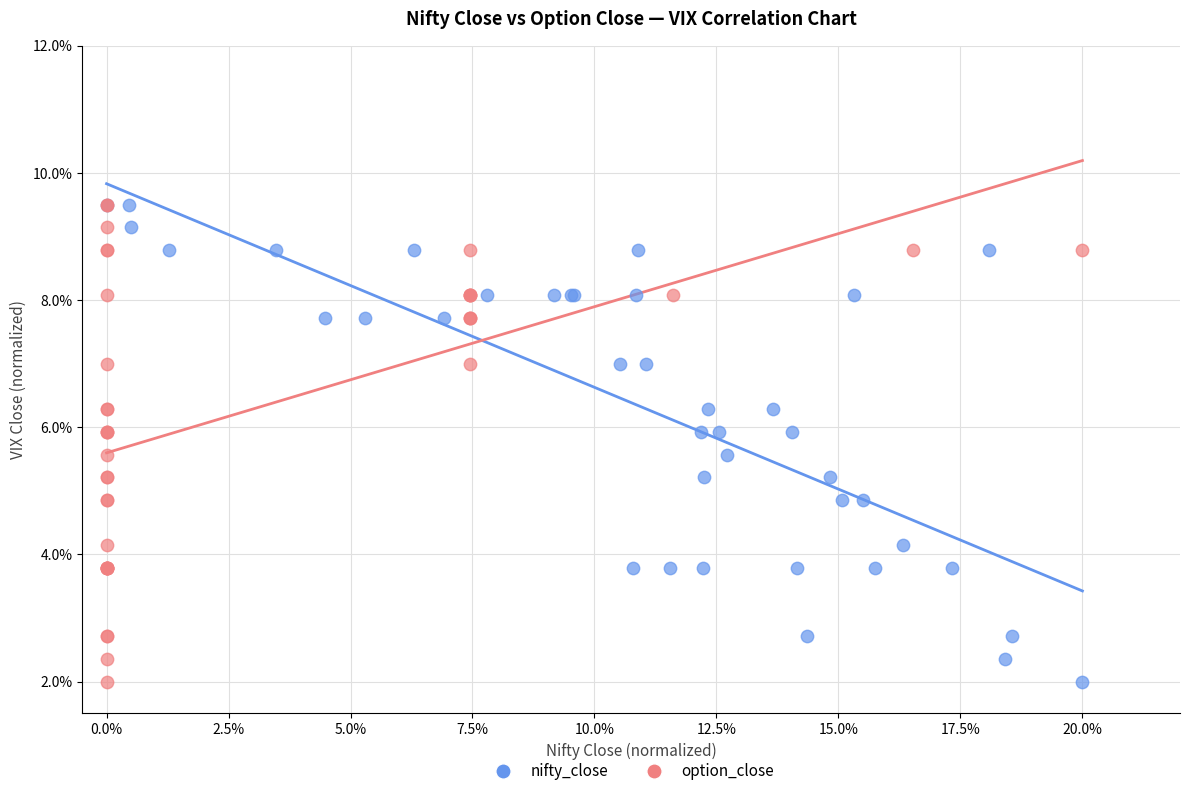

What are all the series names shown in the legend?

nifty_close, option_close